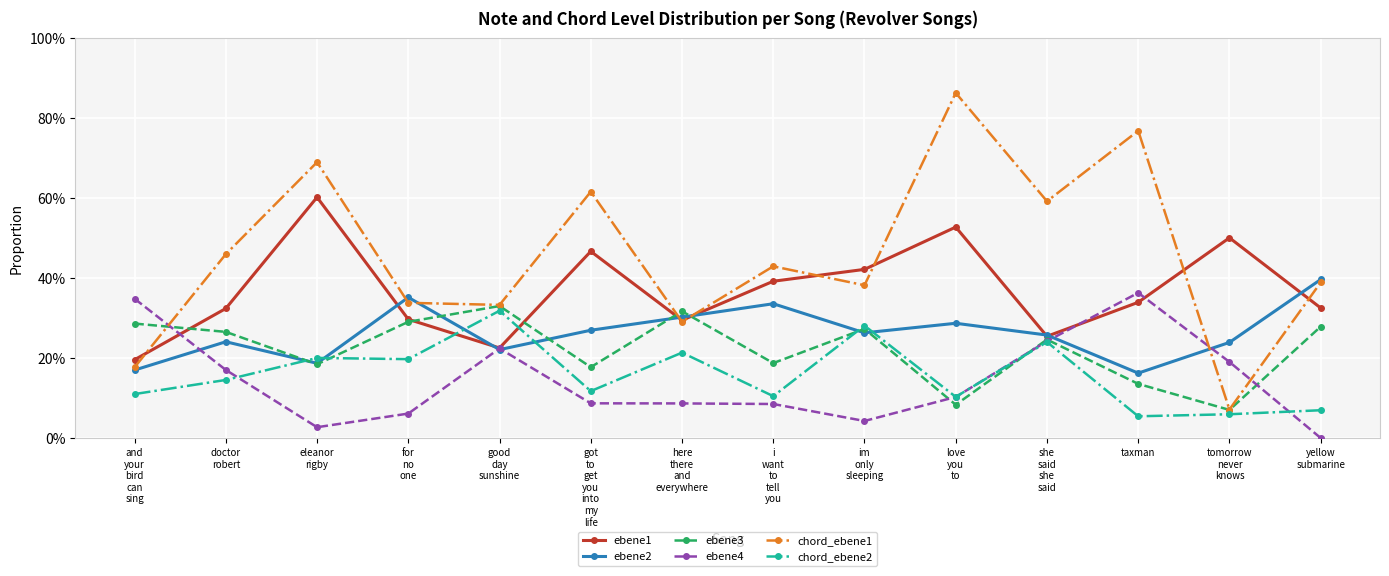

At which category does the chart reach its peak across all series?

love
you
to